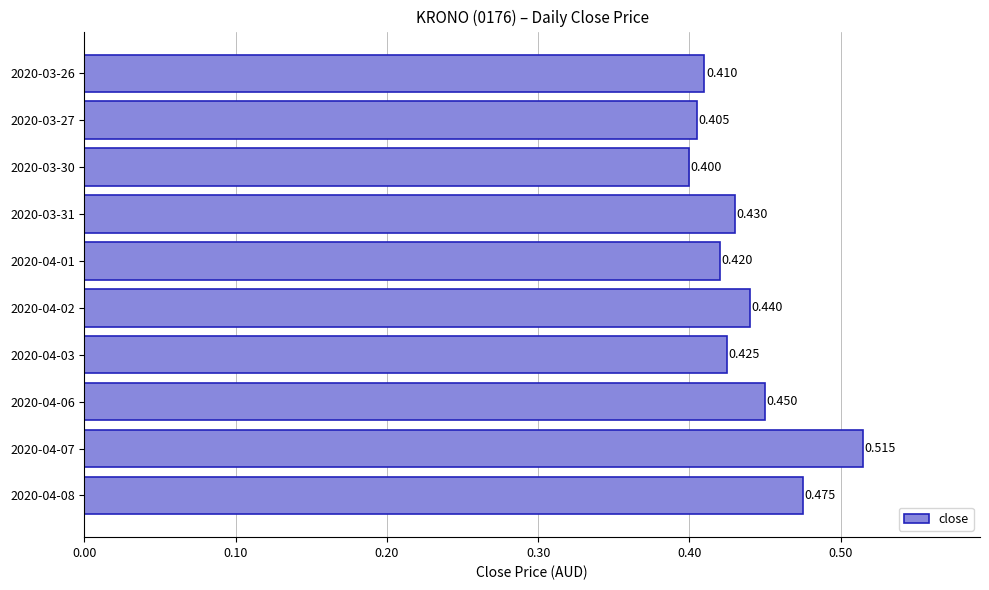

Rank the categories by value from highest to lowest.

2020-04-07, 2020-04-08, 2020-04-06, 2020-04-02, 2020-03-31, 2020-04-03, 2020-04-01, 2020-03-26, 2020-03-27, 2020-03-30